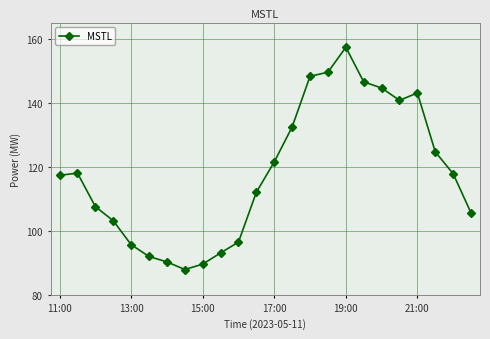

True or false: there are more than 1 points higher than both neighbors.

True